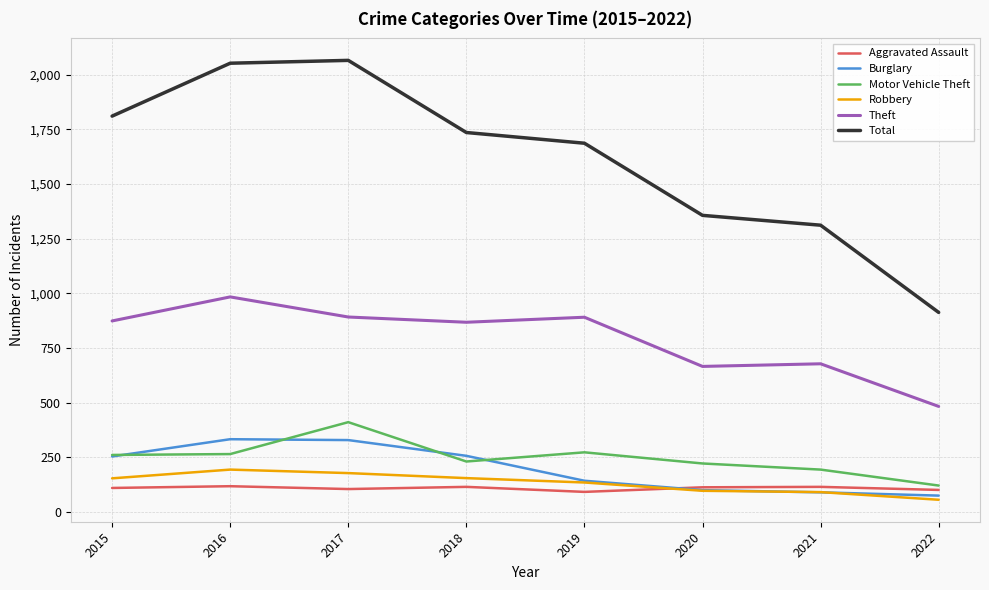

Is the value of Theft at 2017 greater than the value of Burglary at 2015?

Yes